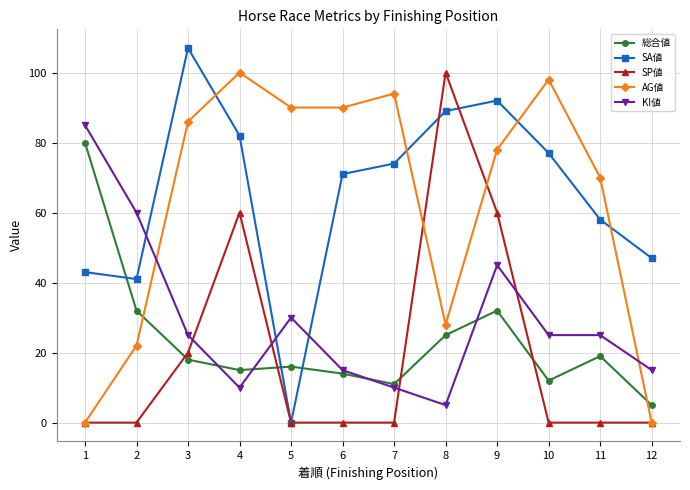

The value of AG値 at 9 is 119. True or false?

False